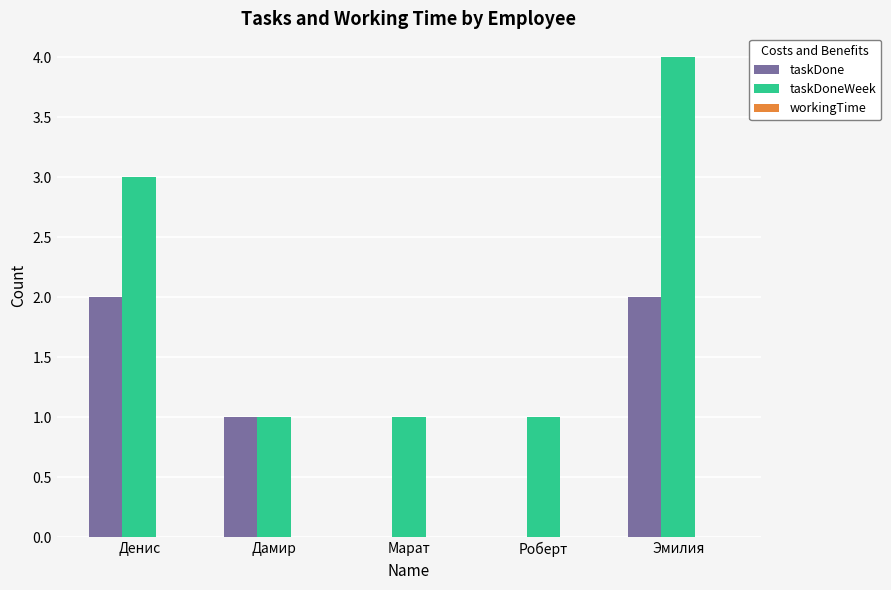

What is the sum of the taskDone values at Роберт and Денис?

2